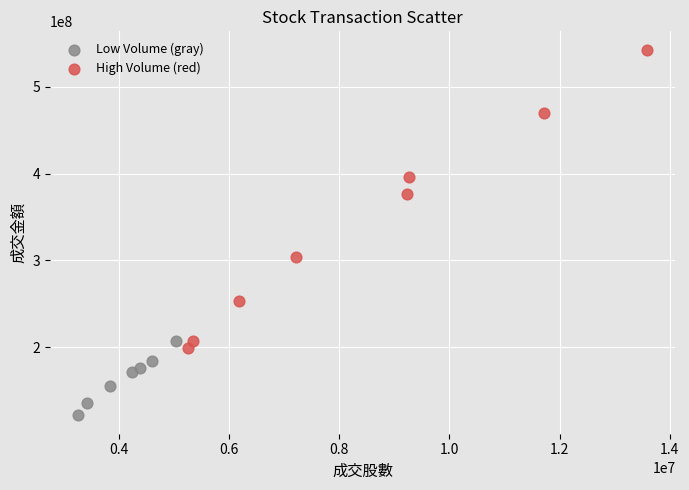

Which series has the widest spread of Y values?

High Volume (red)